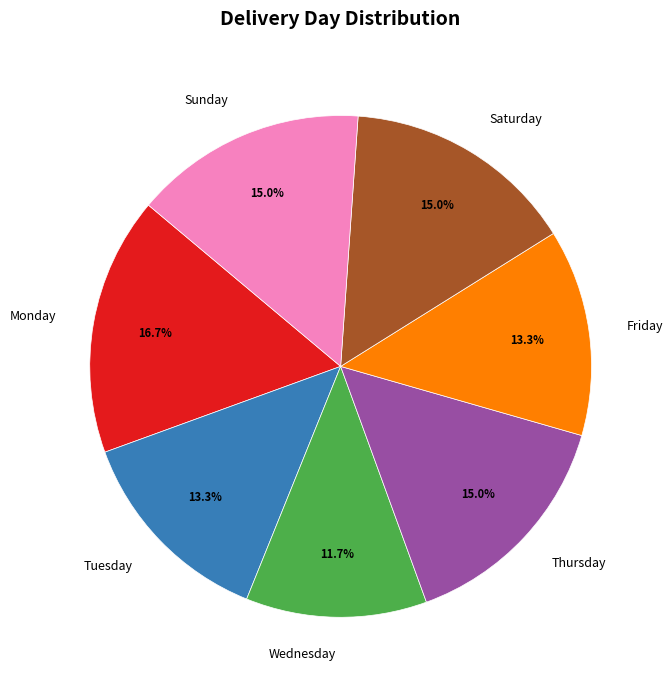

What is the largest slice in the pie chart?

Monday